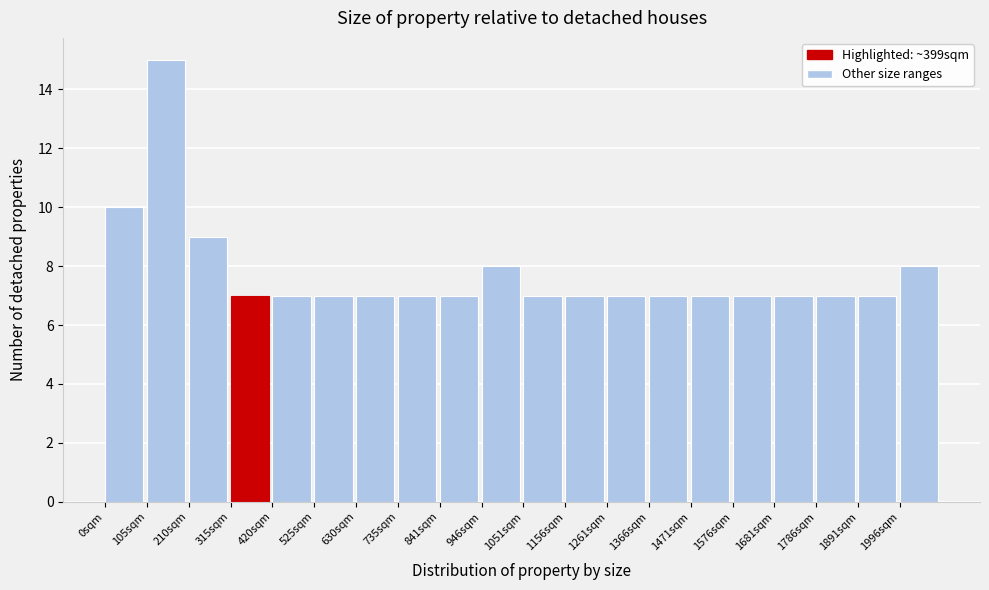

Which range on the x-axis has the tallest bar?

100 to 220